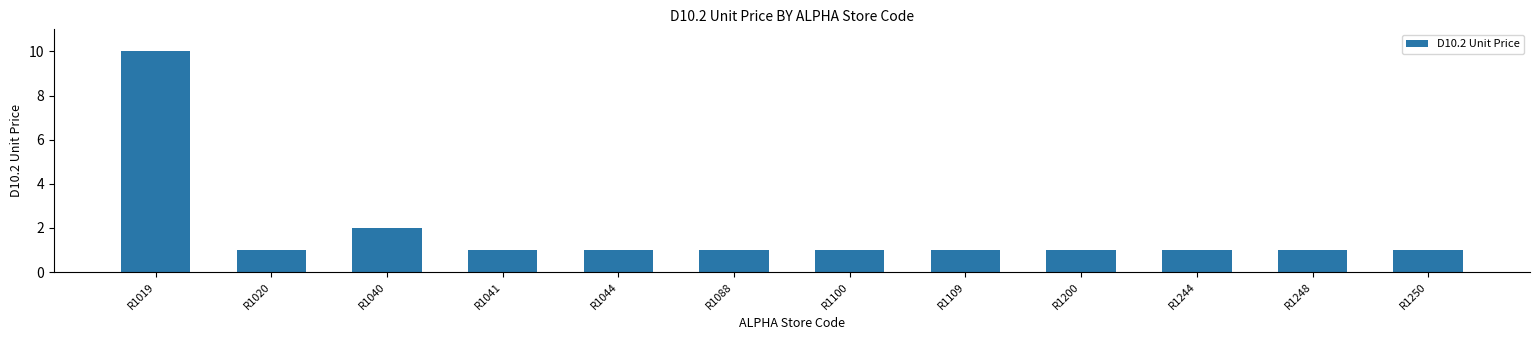

Which has a higher value, R1041 or R1019?

R1019